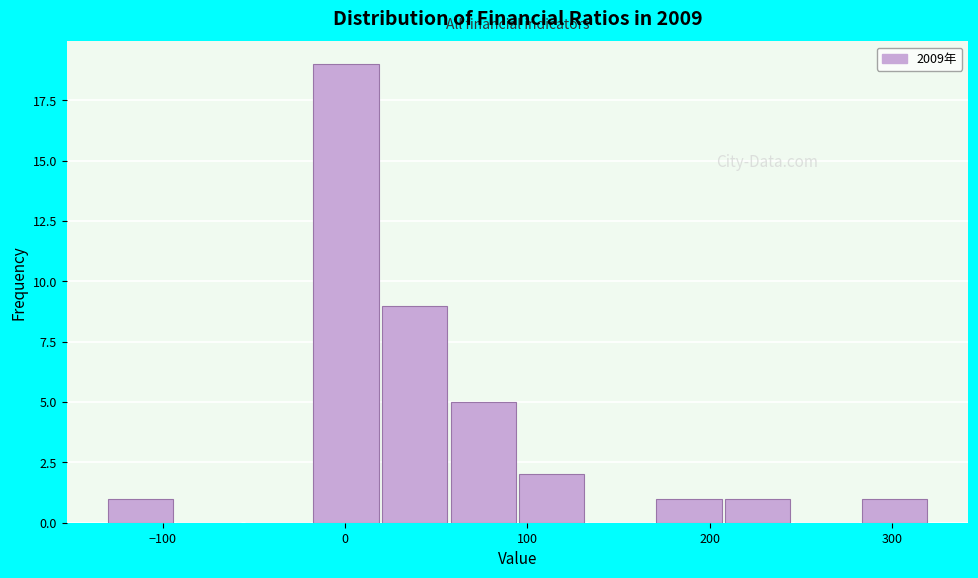

Read against the x-axis, roughly where is the centre of the tallest bar?

0